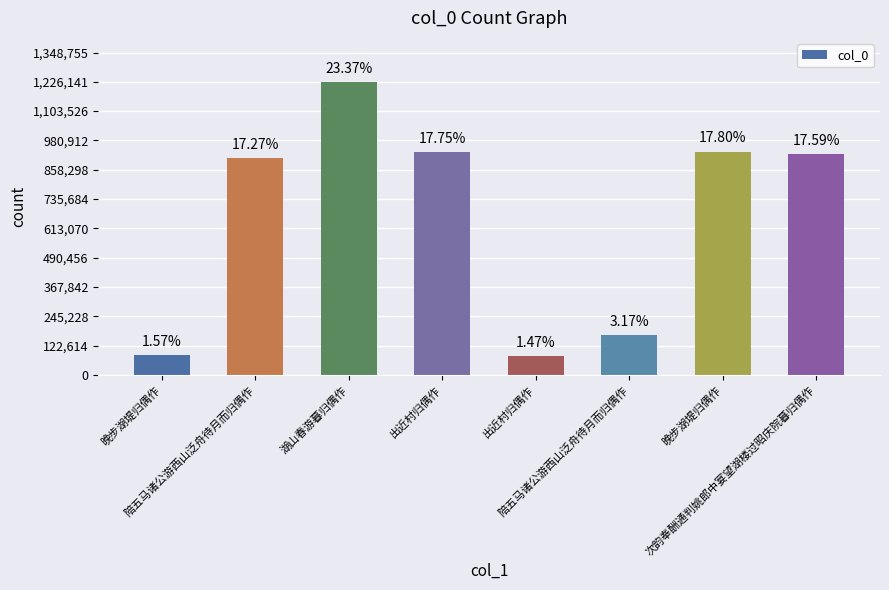

Does the chart contain any negative values?

No